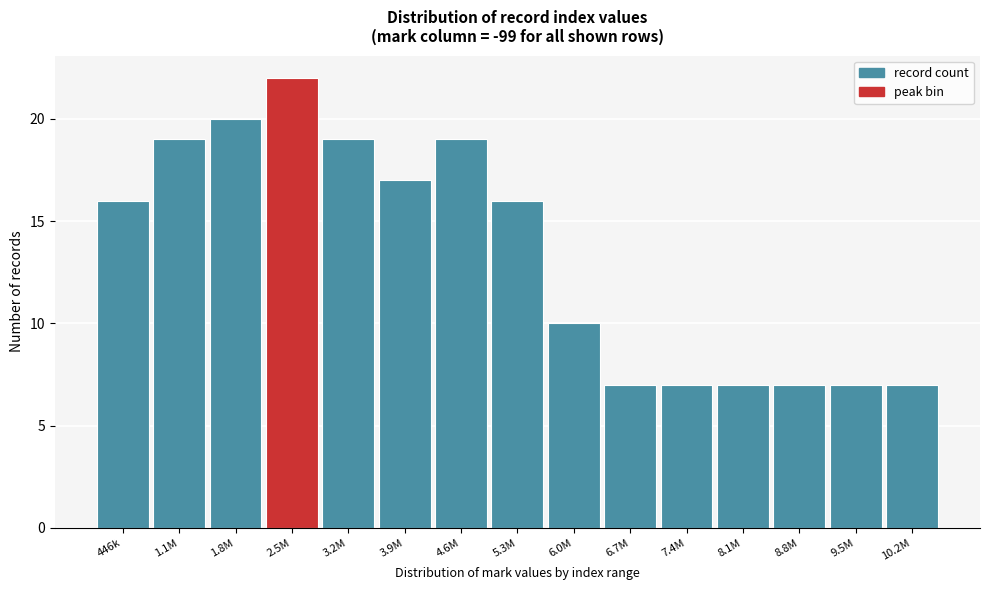

Reading right to left, list all the values displayed in this chart.

7	7	7	7	7	7	10	16	19	17	19	22	20	19	16